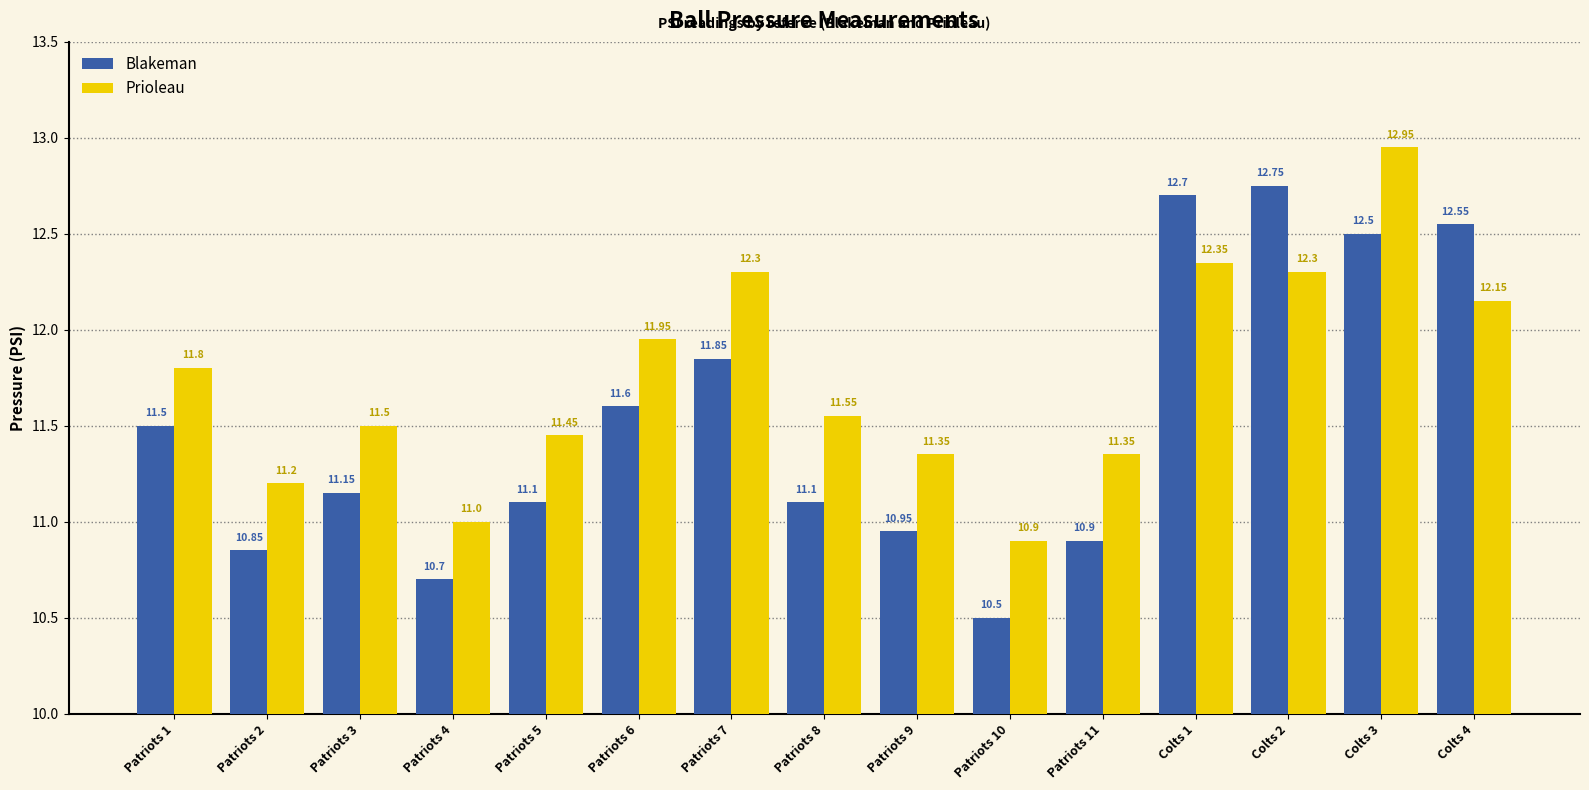

How many categories are shown in the chart?

15